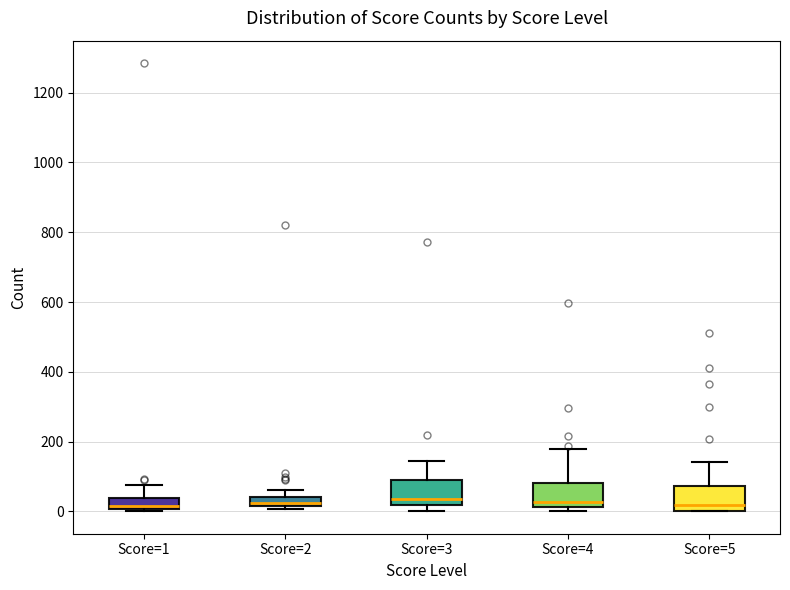

Where does the median line of the box for Score=3 sit on the y-axis? The values are not printed on the chart, so give them approximately, as read against the axis.

40